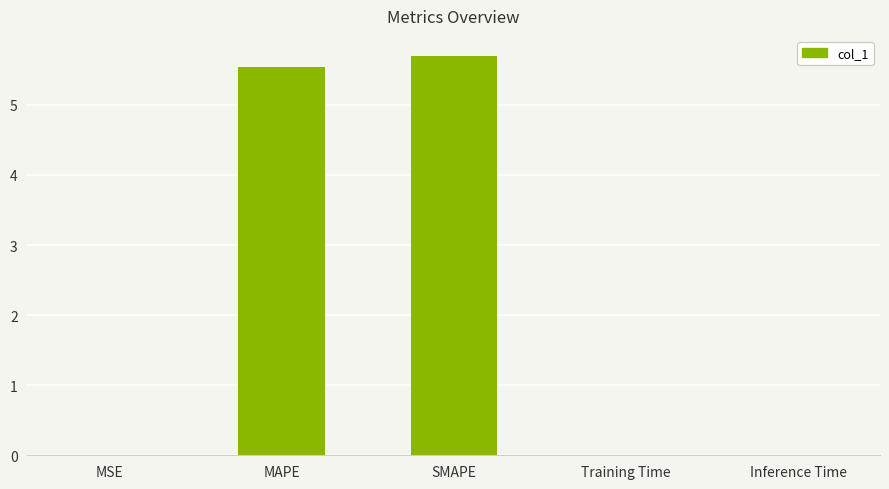

What is the ratio of the value at SMAPE to the value at MAPE?

1.0